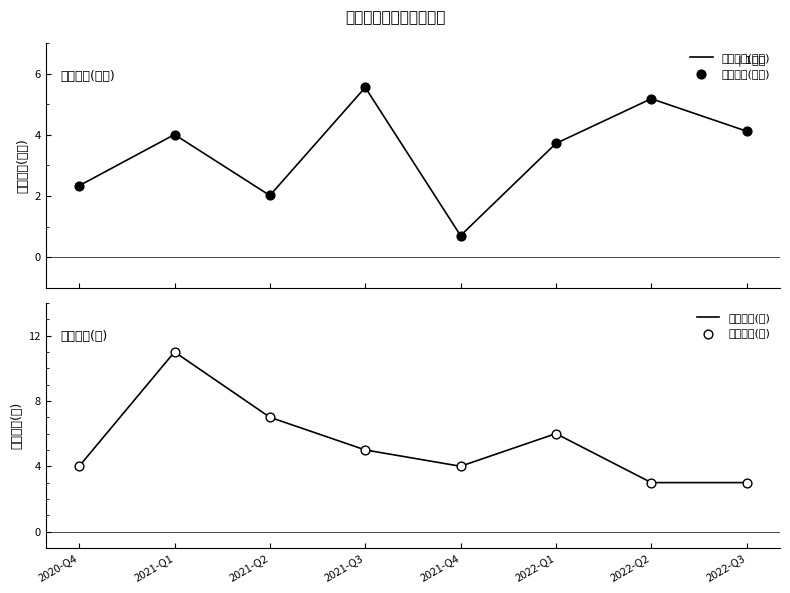

What are all the series names shown in the legend?

持有市值(亿元), 持有数量(只)